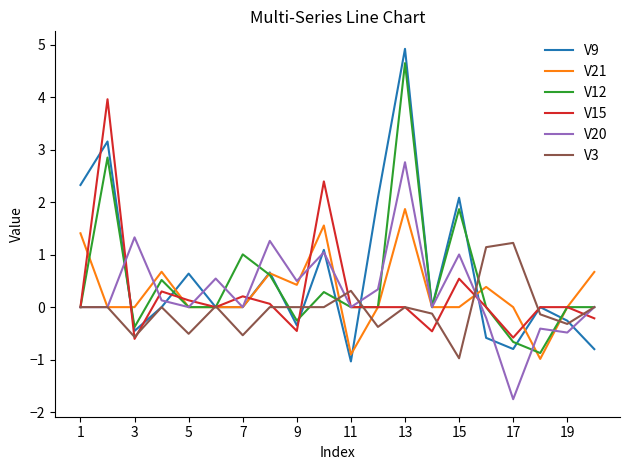

How many categories are shown in the chart?

20